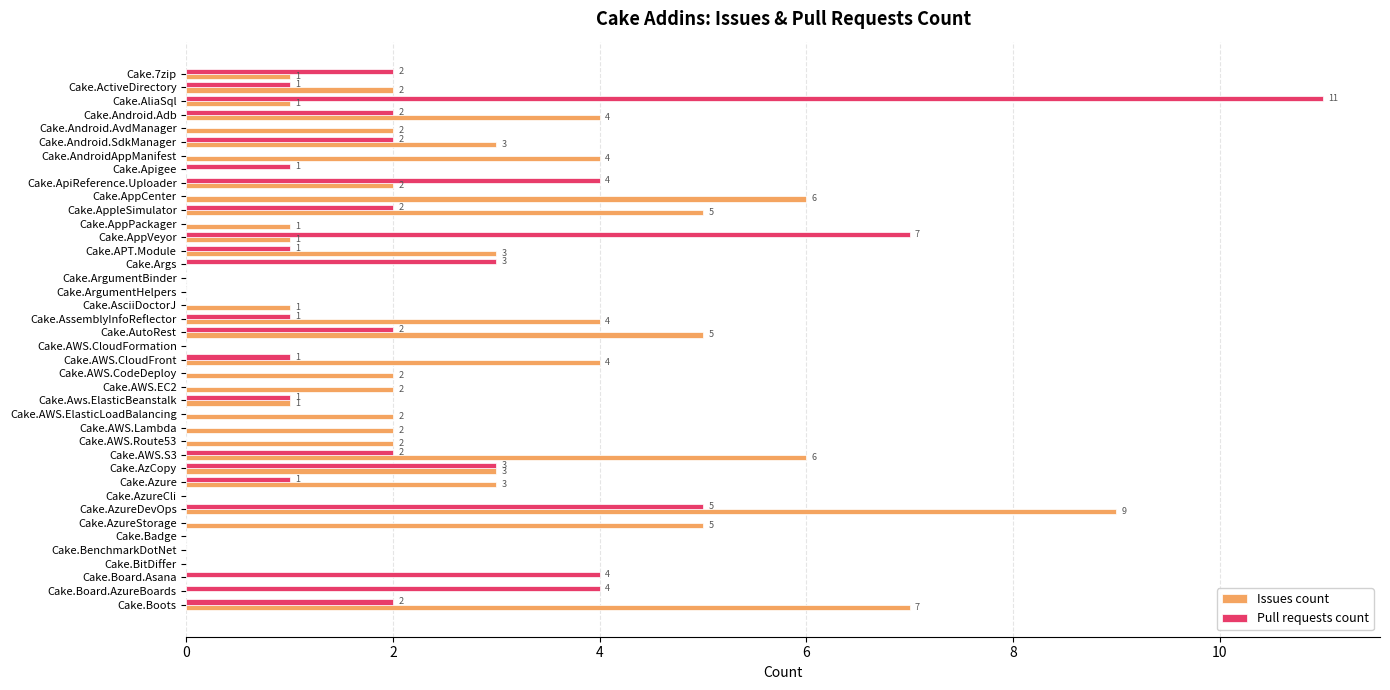

At which label is Pull requests count closest to 5?

Cake.AzureDevOps